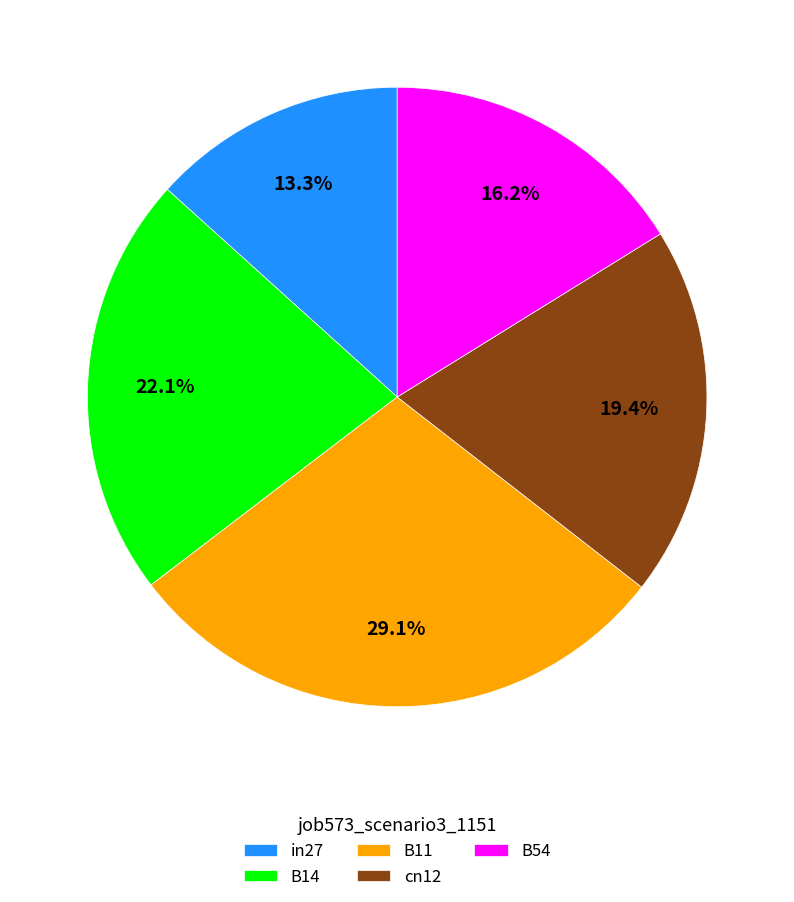

What percentage is the in27 slice, to the nearest percent?

13%